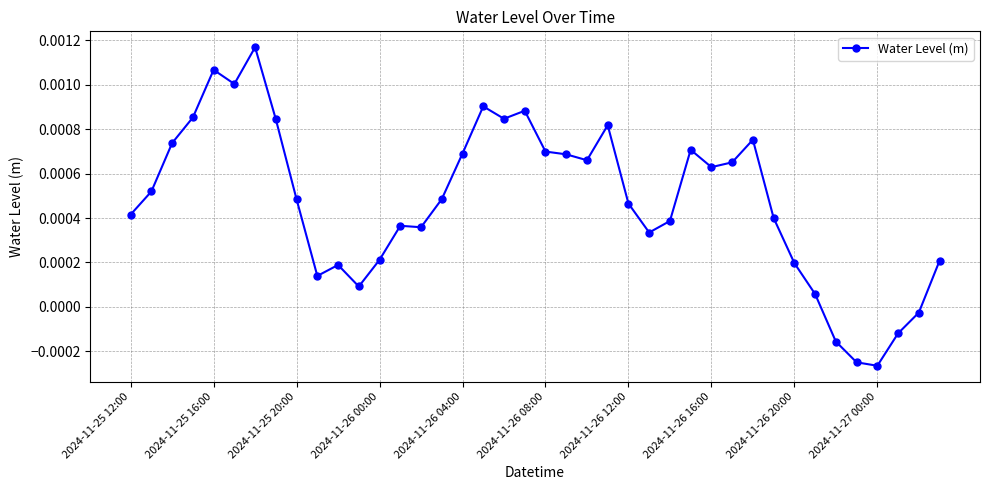

Is this an area chart (filled region under the line)?

No